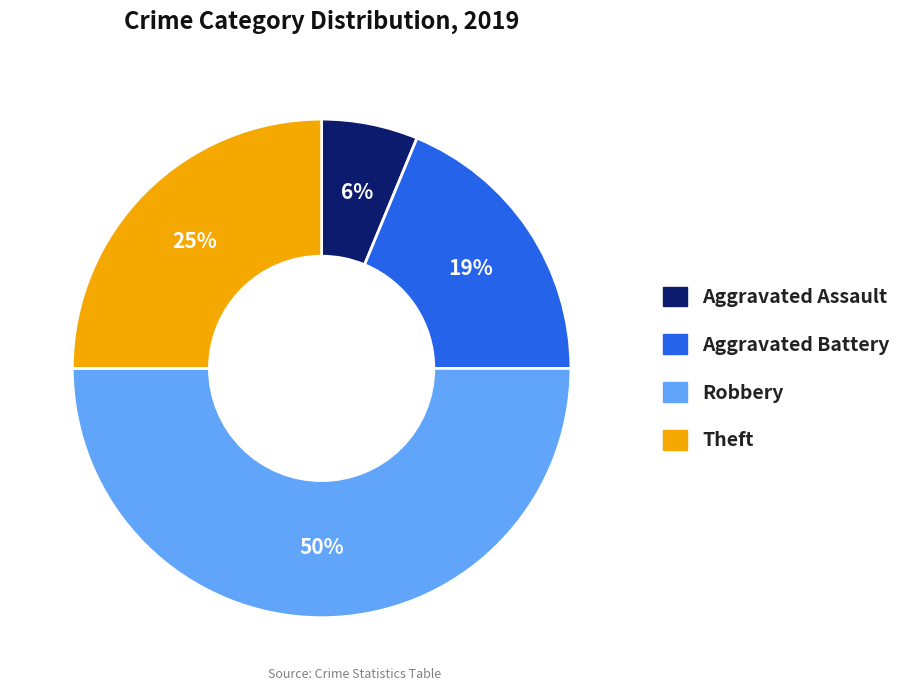

How many slices are in this pie chart?

4